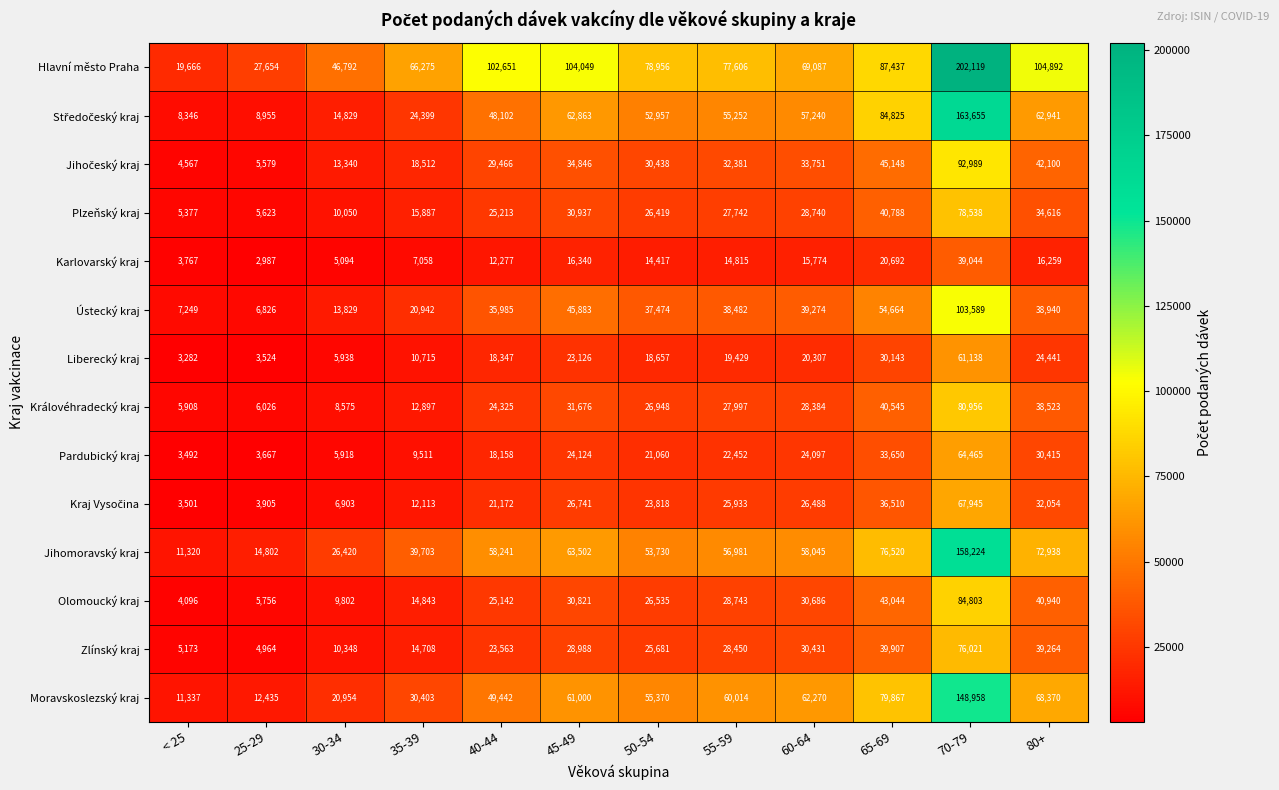

What value does the Zlínský kraj series have at 45-49, to the nearest 50?

29000